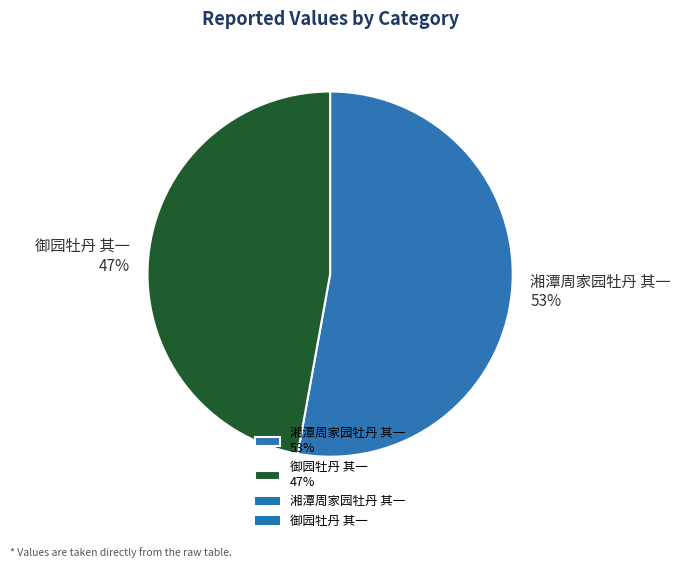

What is the ratio of the value at 御园牡丹 其一 to the value at 湘潭周家园牡丹 其一?

0.9